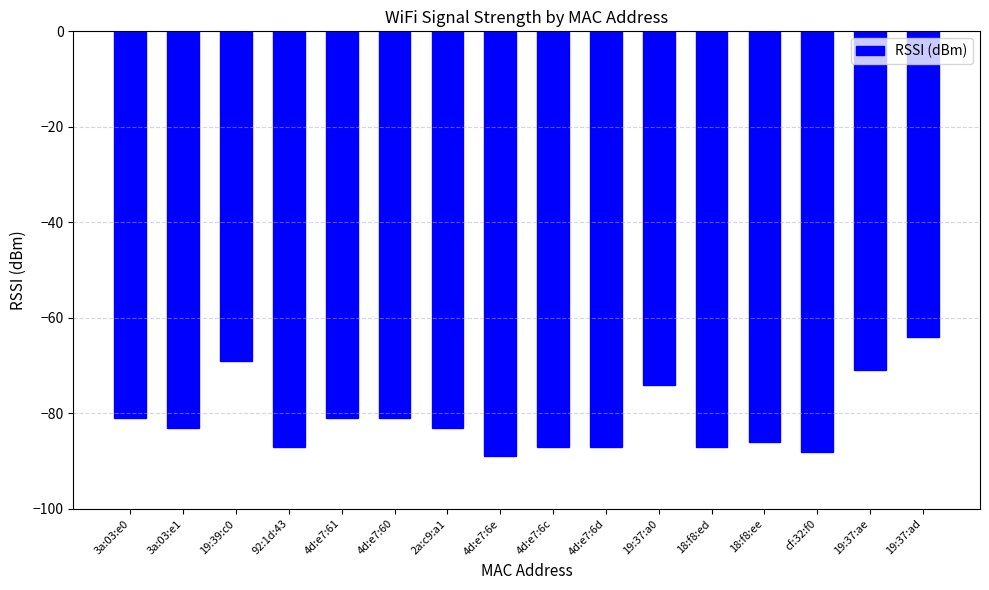

At which category does the chart reach its minimum across all series?

4d:e7:6e